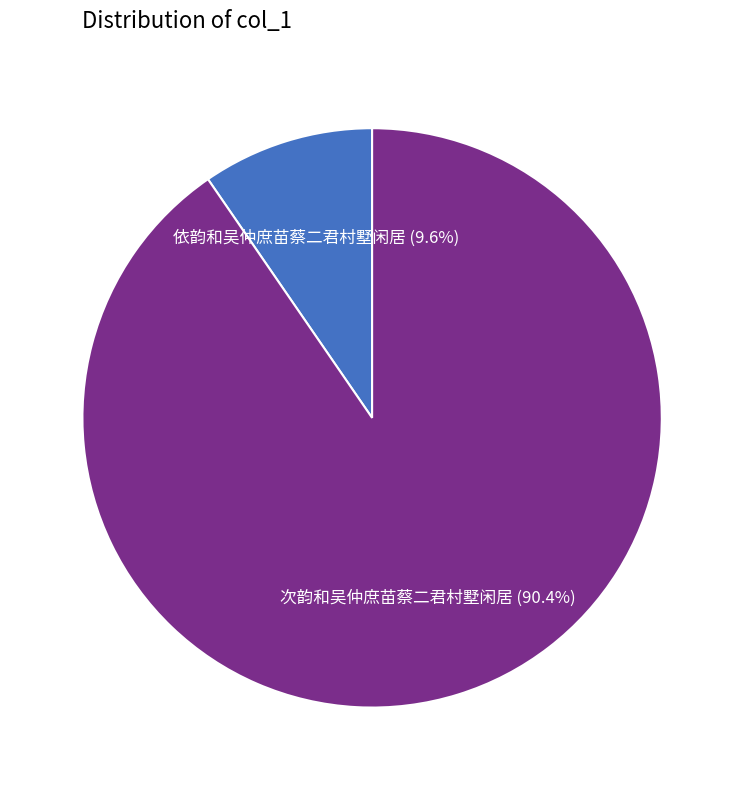

Rank the categories by value from lowest to highest.

依韵和吴仲庶苗蔡二君村墅闲居, 次韵和吴仲庶苗蔡二君村墅闲居